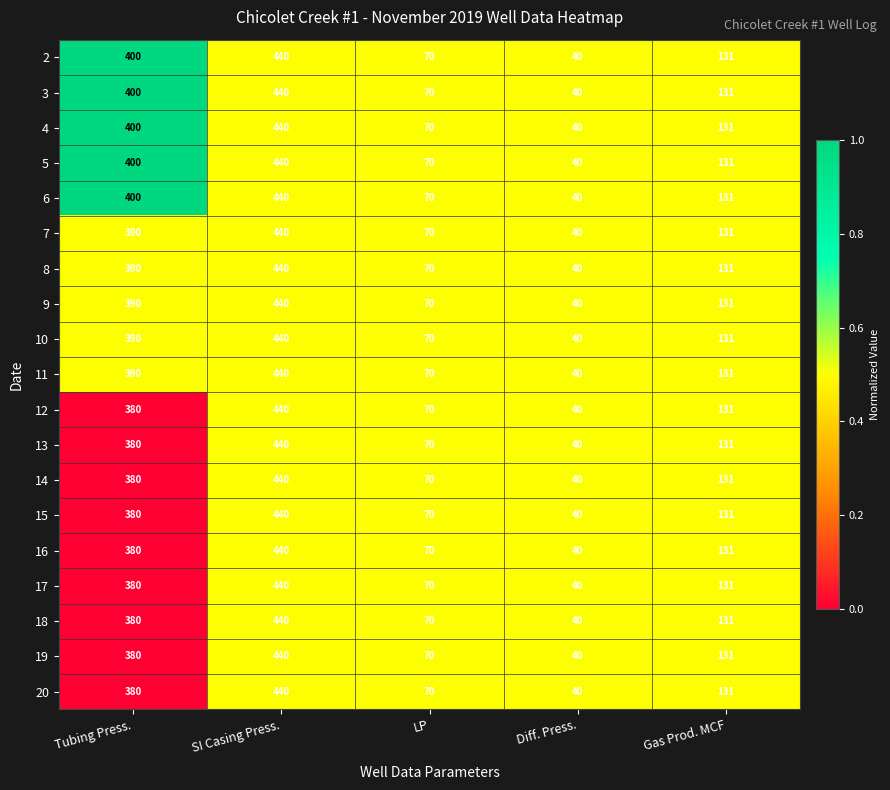

What is the total value across all series at Tubing Press.?

7370